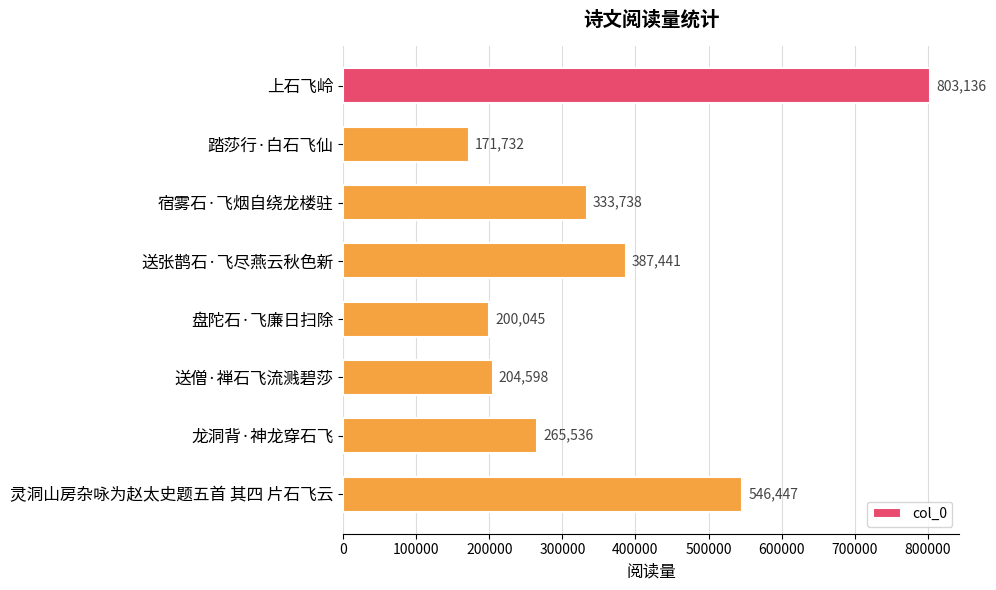

Reading top to bottom, what are all the values shown in this chart?

803136	171732	333738	387441	200045	204598	265536	546447